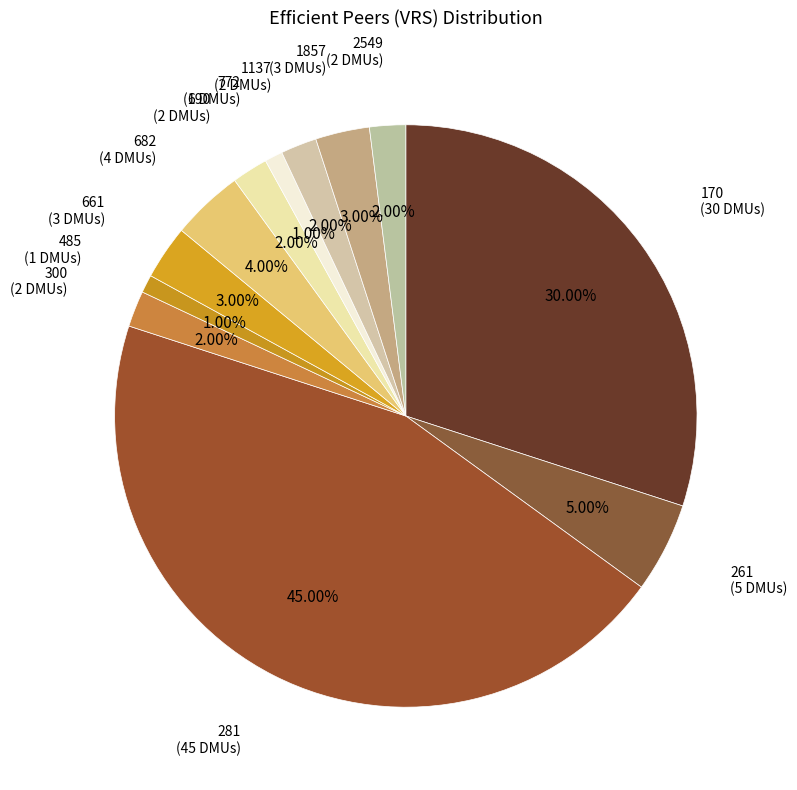

Is there any slice that represents more than half of the pie?

No